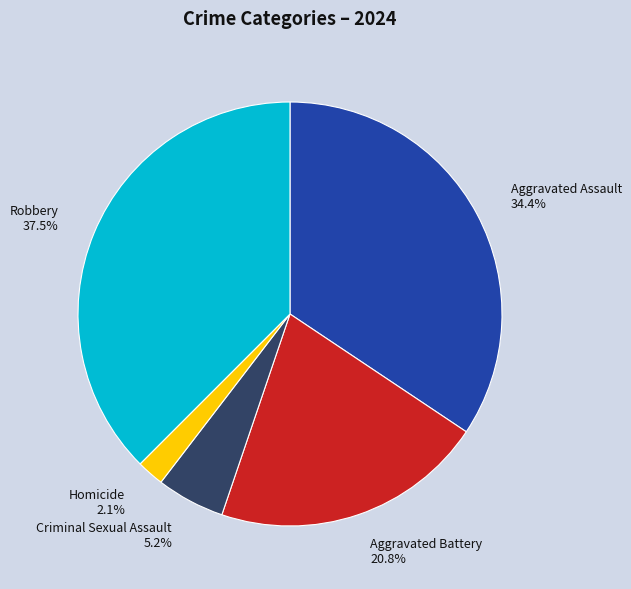

What is the largest slice in the pie chart?

Robbery